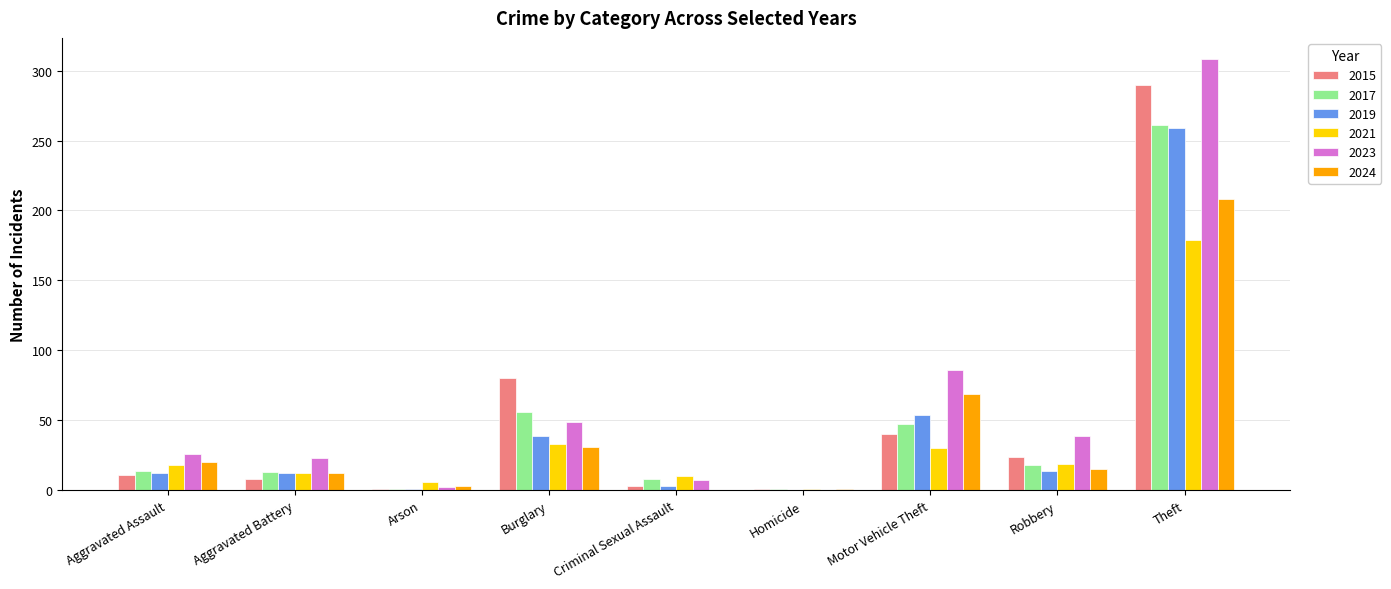

Which category has the highest value across all series?

Theft